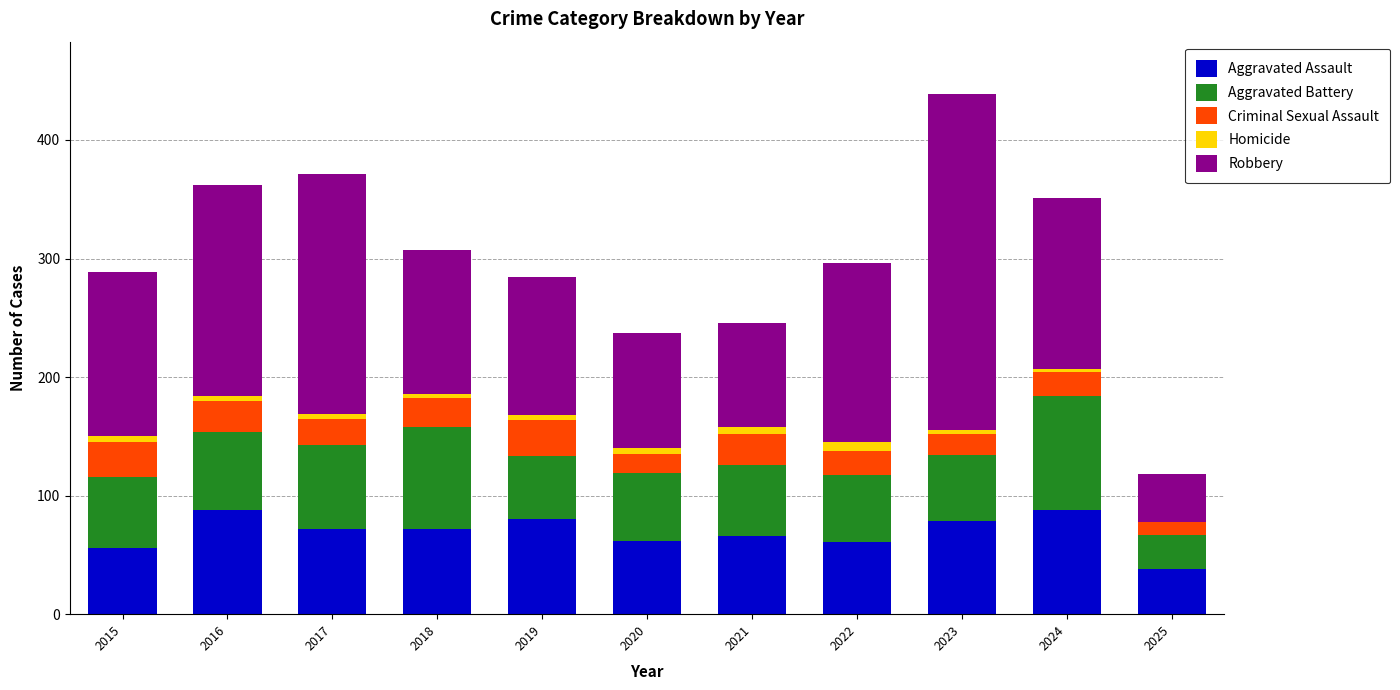

The value of Aggravated Assault at 2015 is 31. True or false?

False